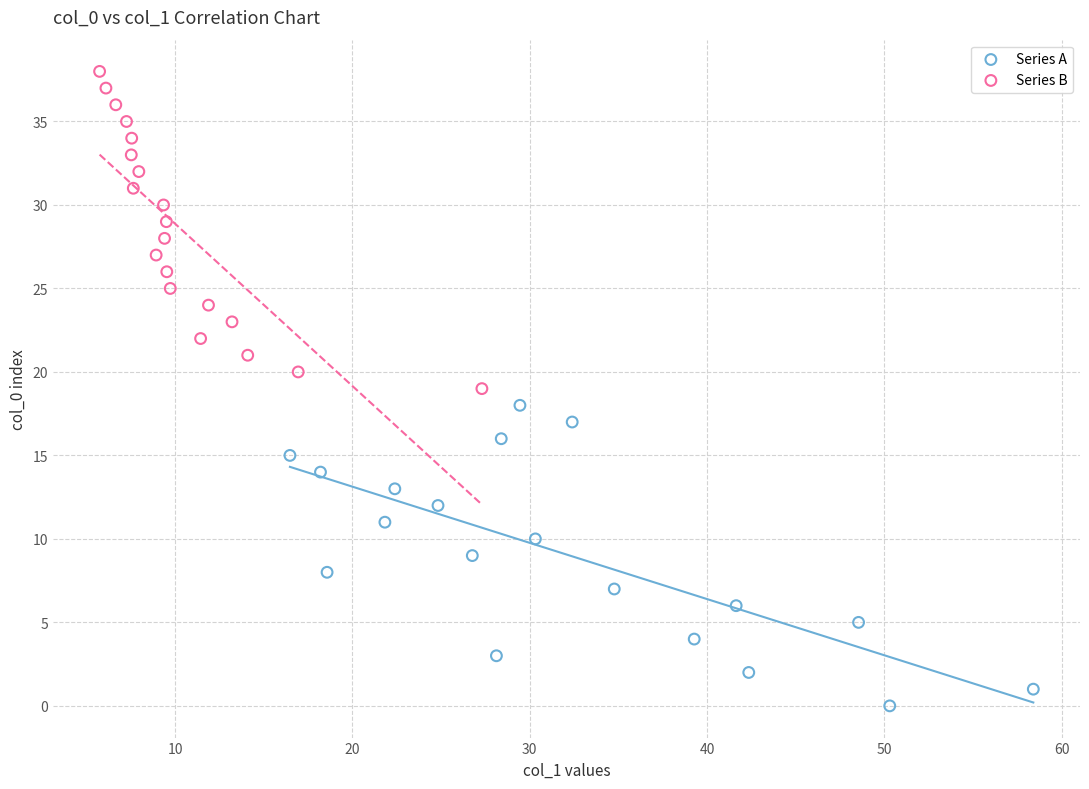

Which series reaches the minimum Y coordinate?

Series A